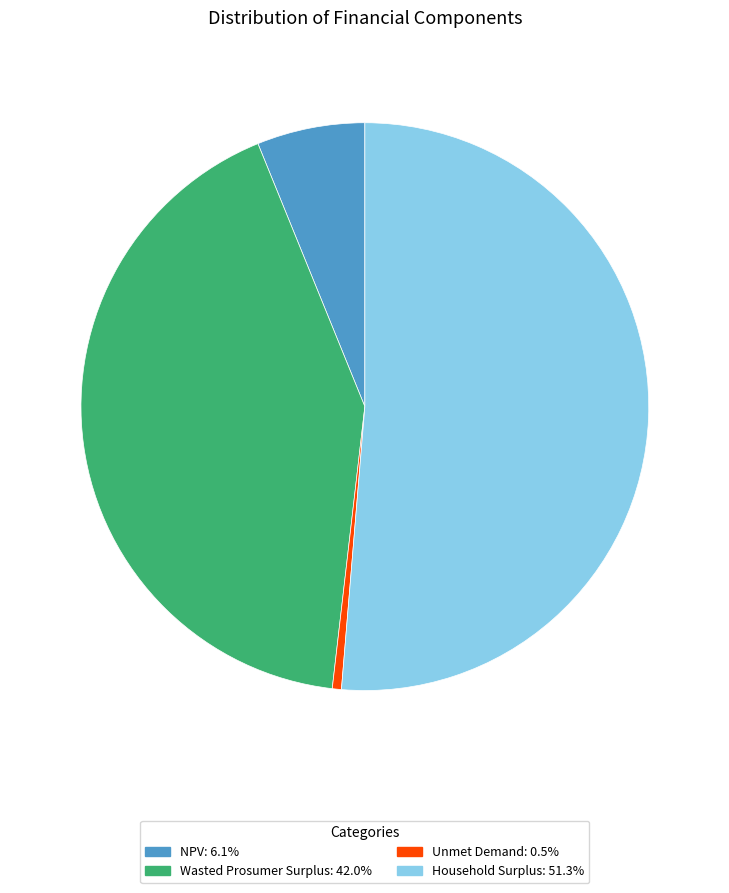

Is it true that Wasted Prosumer Surplus is 30% of the pie?

False